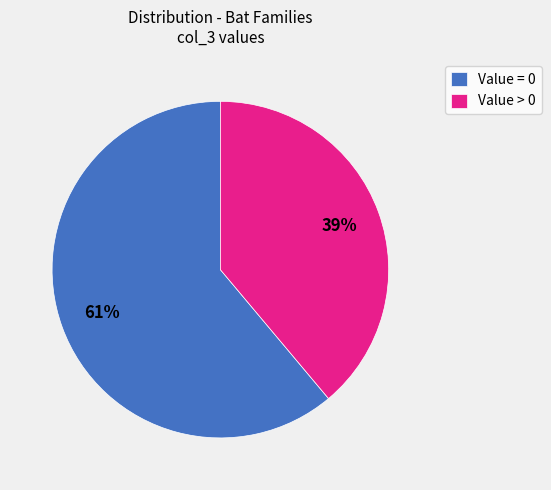

Count the number of slices in the pie.

2